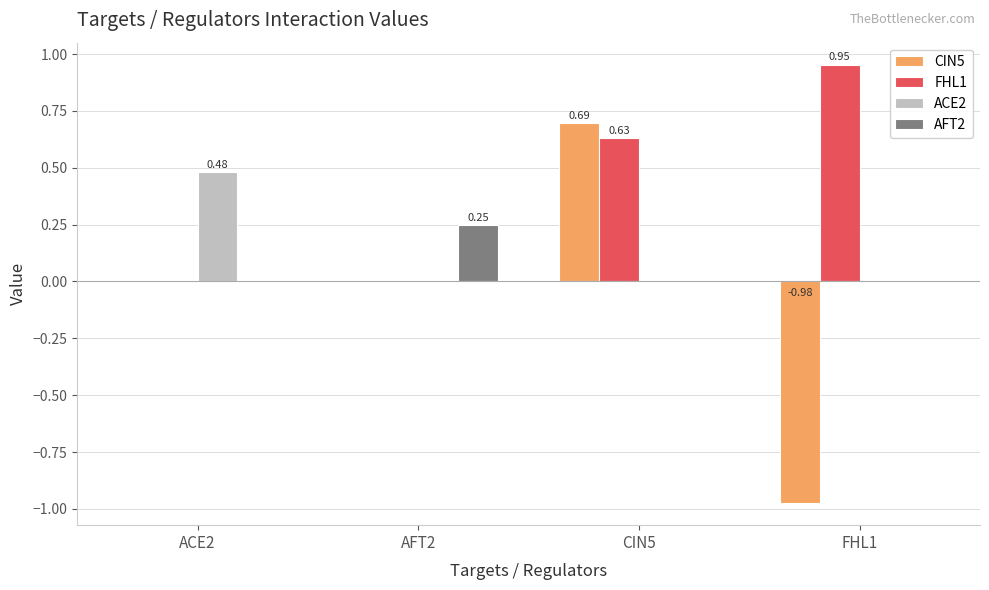

Which series has the largest total across all categories?

FHL1